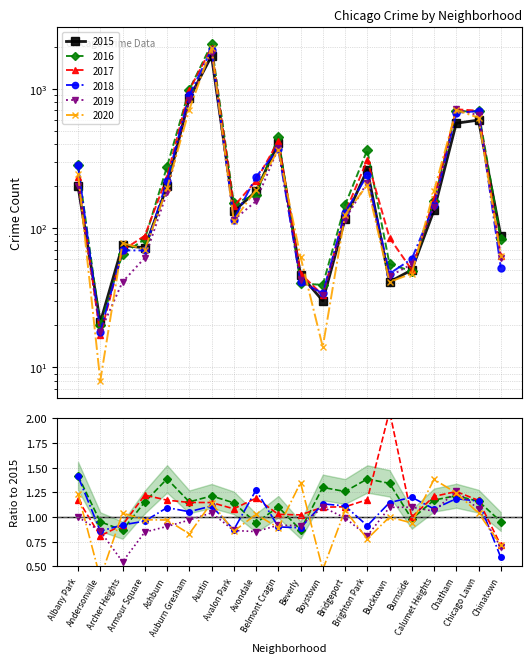

At which category does 2020 reach its first local peak?

Archer Heights